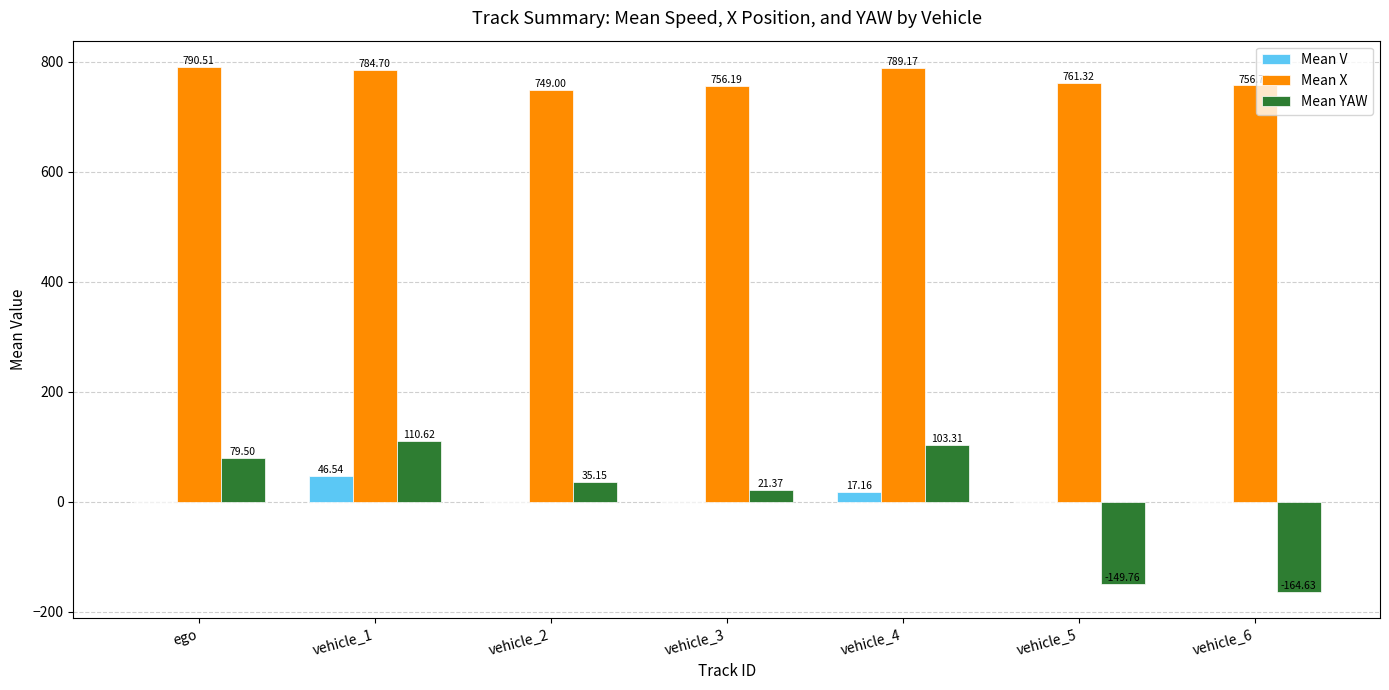

Which series changed the most between ego and vehicle_6?

Mean YAW